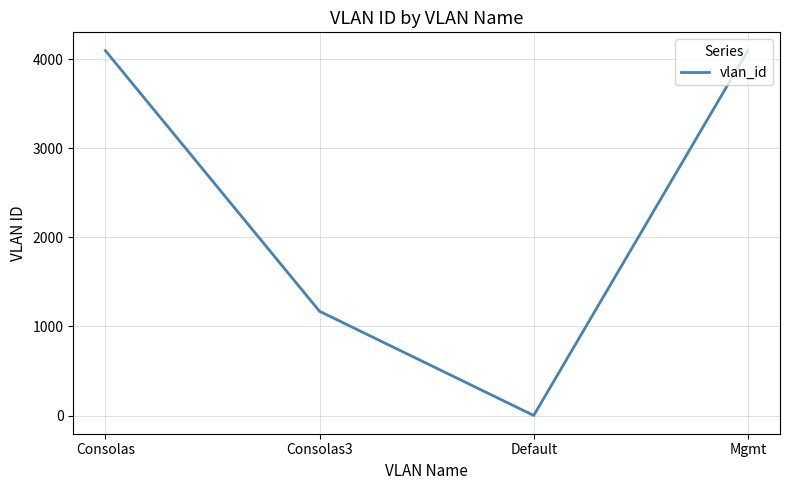

At which category does the chart reach its minimum across all series?

Default